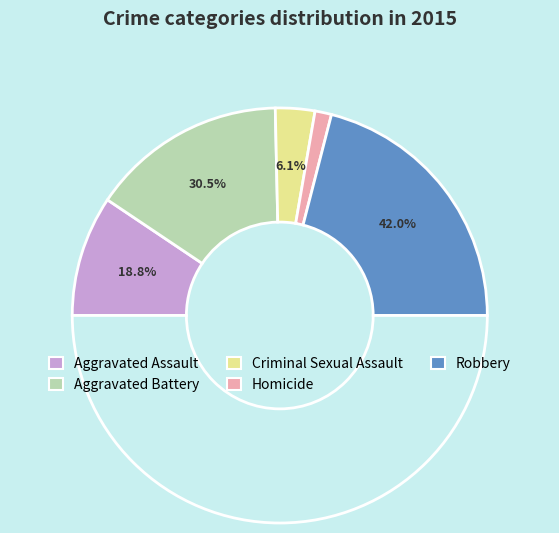

How many slices are in this pie chart?

5